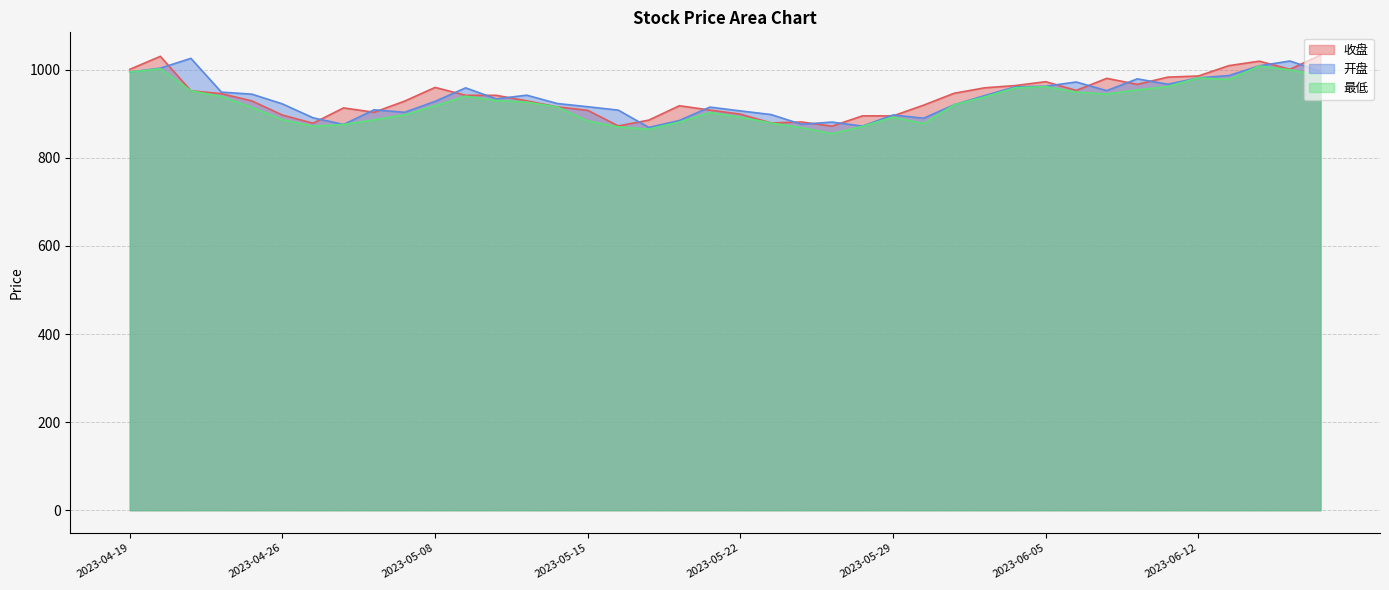

At which label is 收盘 closest to 952?

2023-04-21